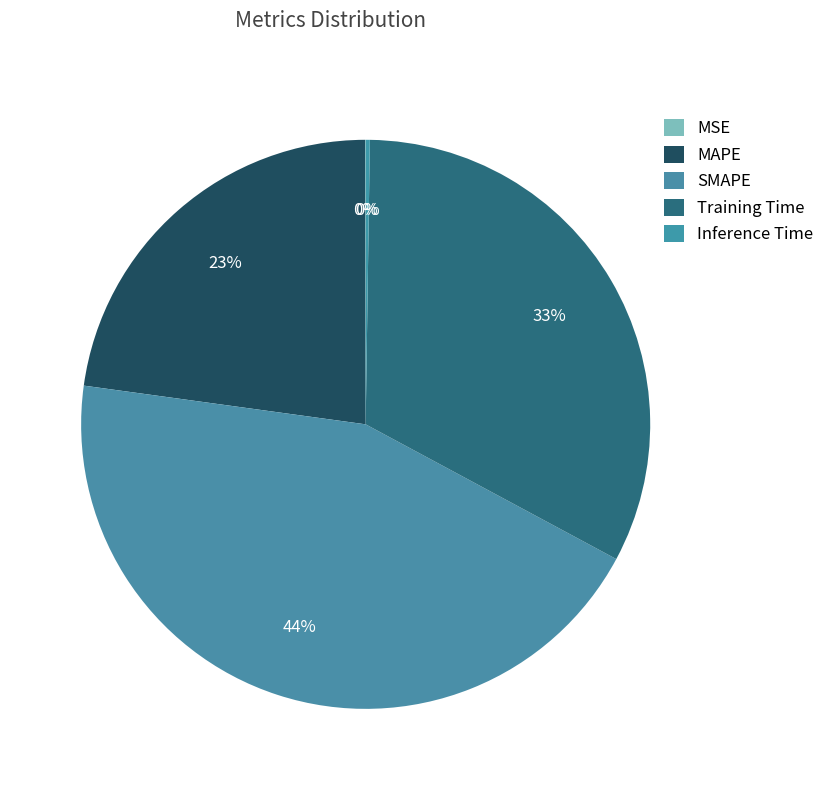

Rank the categories by value from lowest to highest.

MSE, Inference Time, MAPE, Training Time, SMAPE